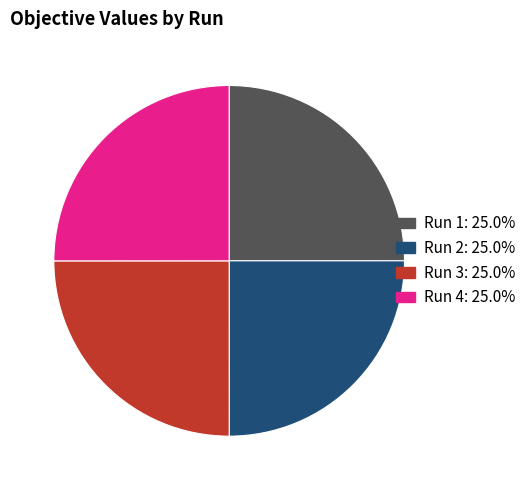

How many segments does this pie chart have?

4